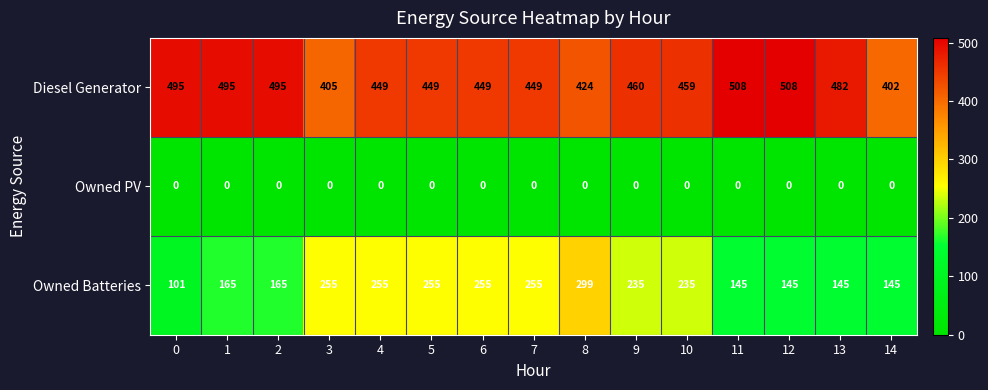

At how many categories does at least one series exceed 209?

15